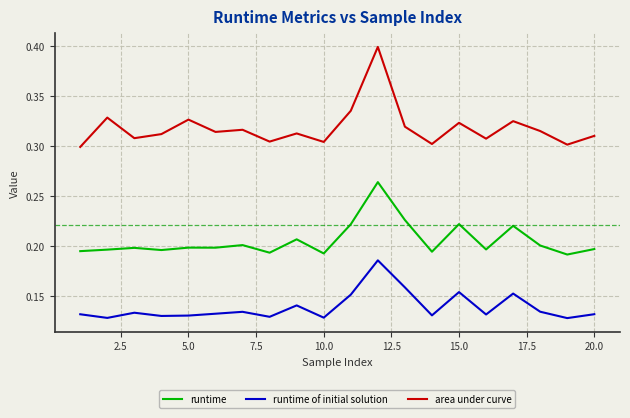

Which series has the largest total across all categories?

area under curve